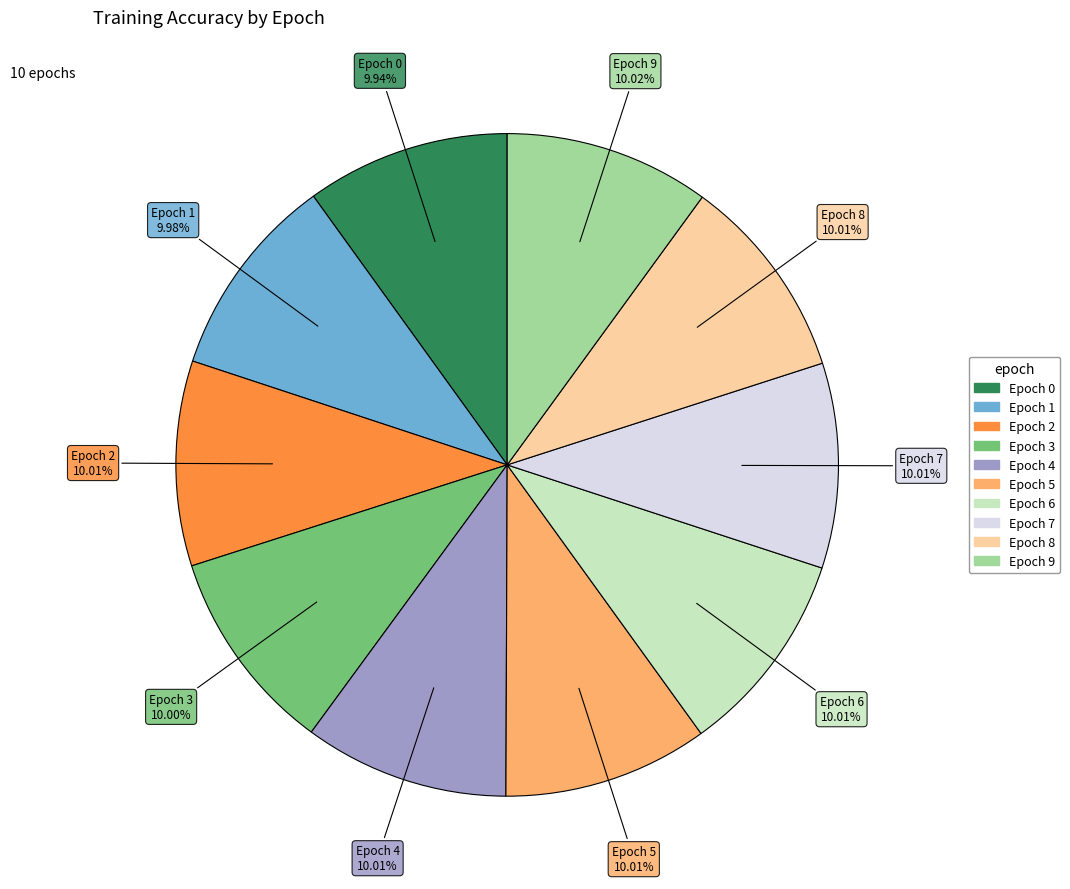

Does any single category account for the majority?

No